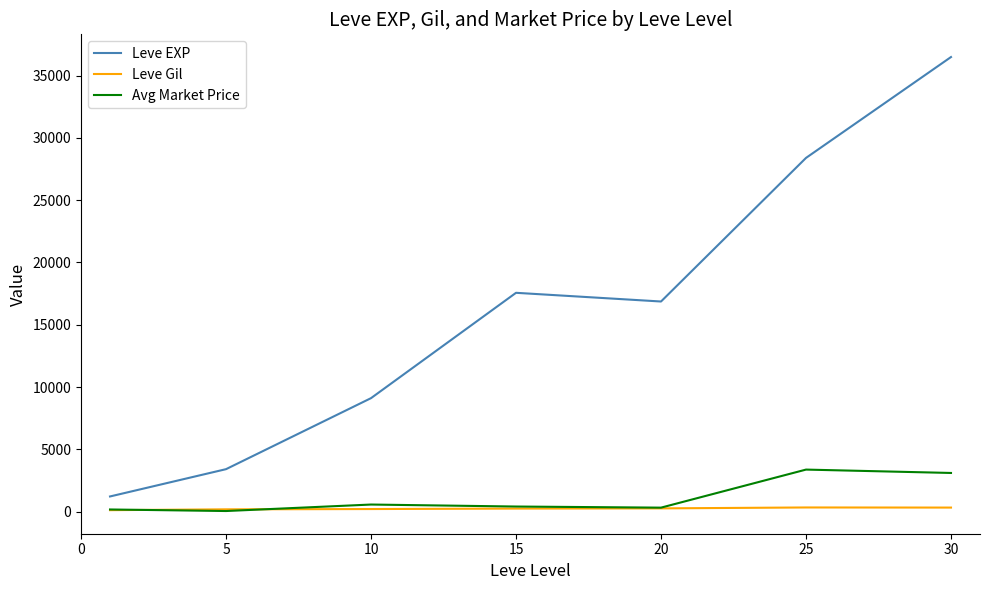

True or false: Avg Market Price and Leve EXP cross at least once.

False